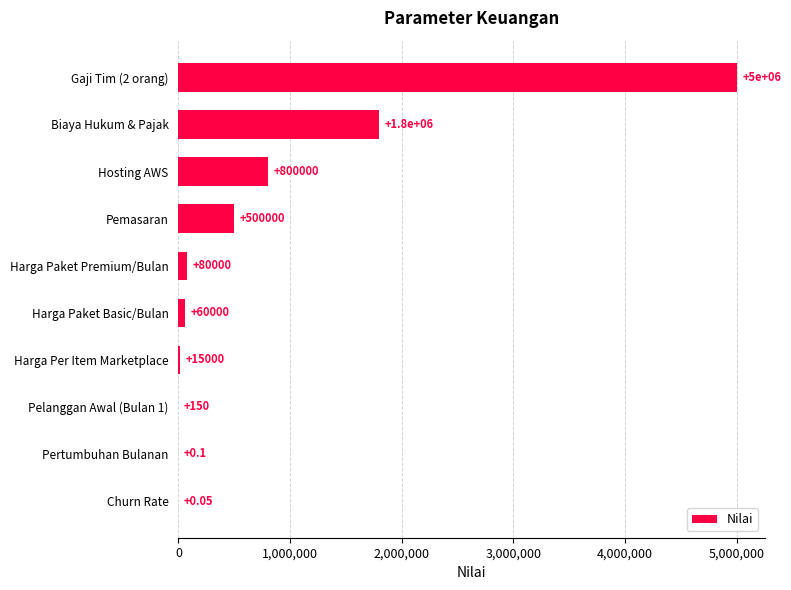

Between Churn Rate and Biaya Hukum & Pajak, which is larger?

Biaya Hukum & Pajak